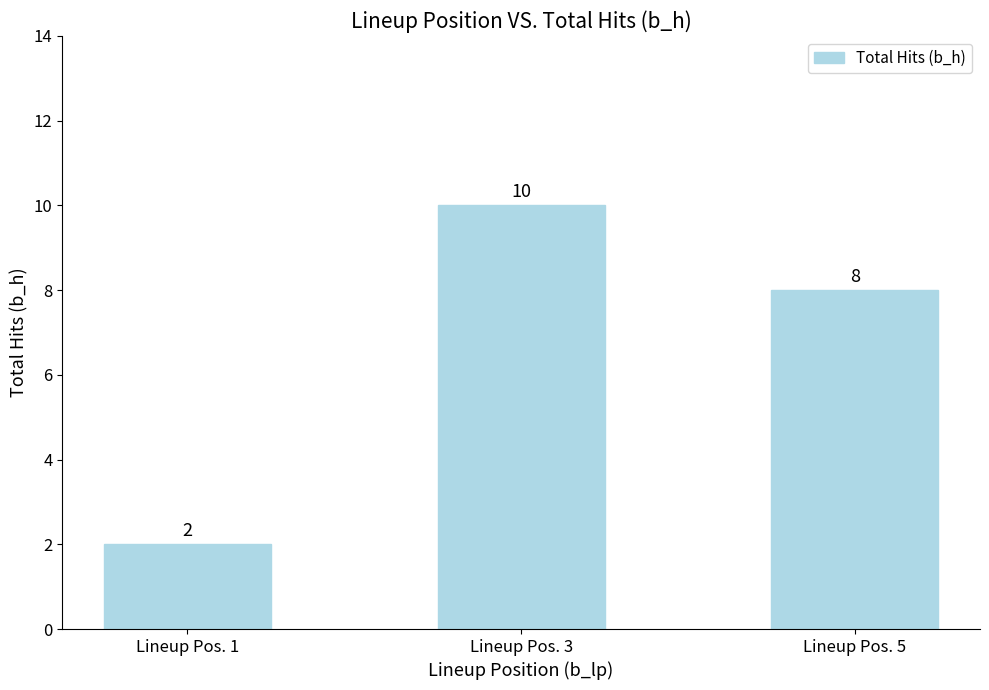

List the labels in order of value, smallest first.

Lineup Pos. 1, Lineup Pos. 5, Lineup Pos. 3